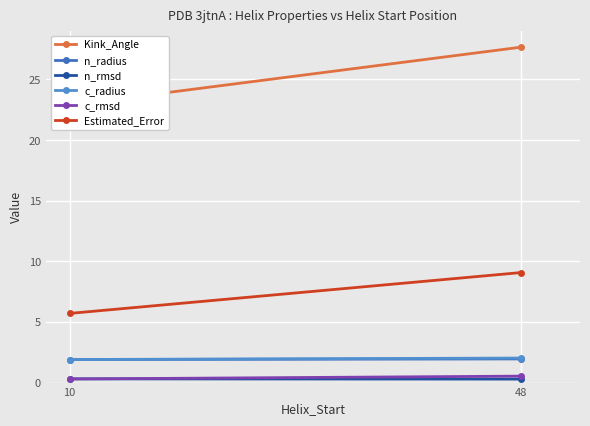

Which series has the largest range (max minus min)?

Kink_Angle